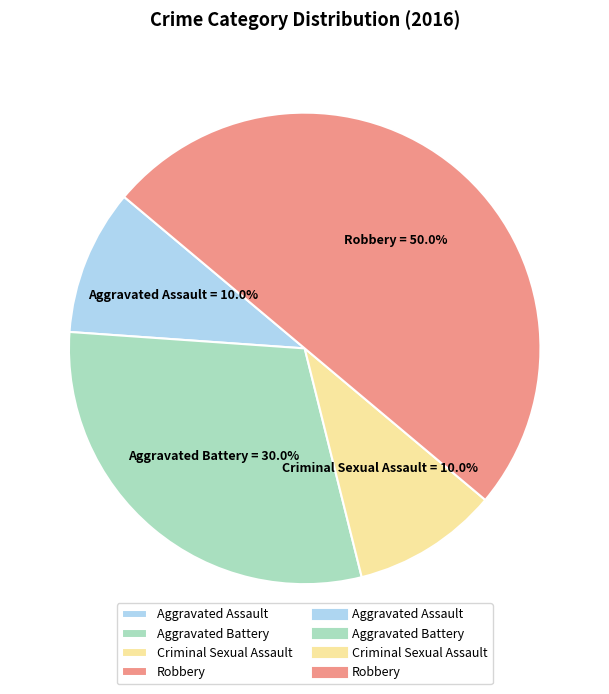

What is the ratio of the value at Aggravated Assault to the value at Robbery?

0.2